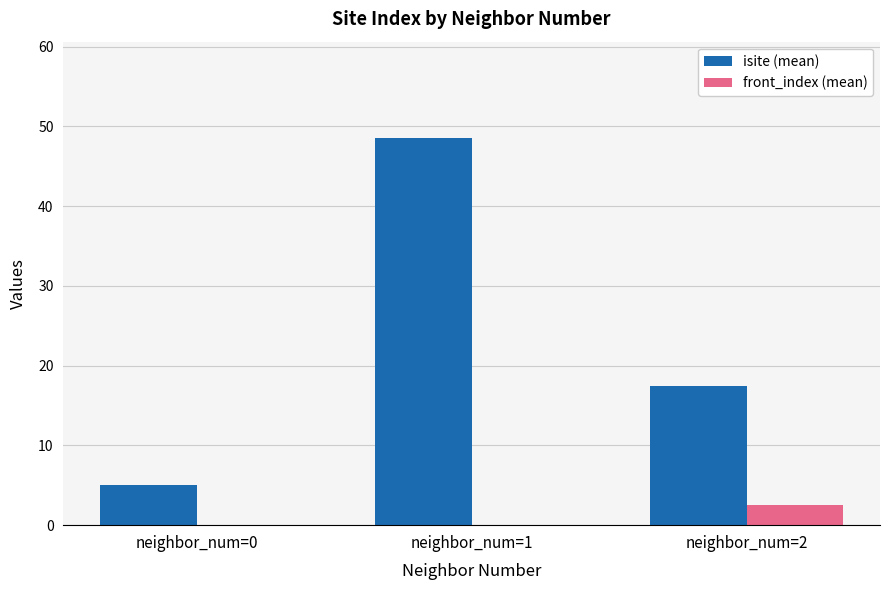

What is the maximum value for isite (mean)?

48.5